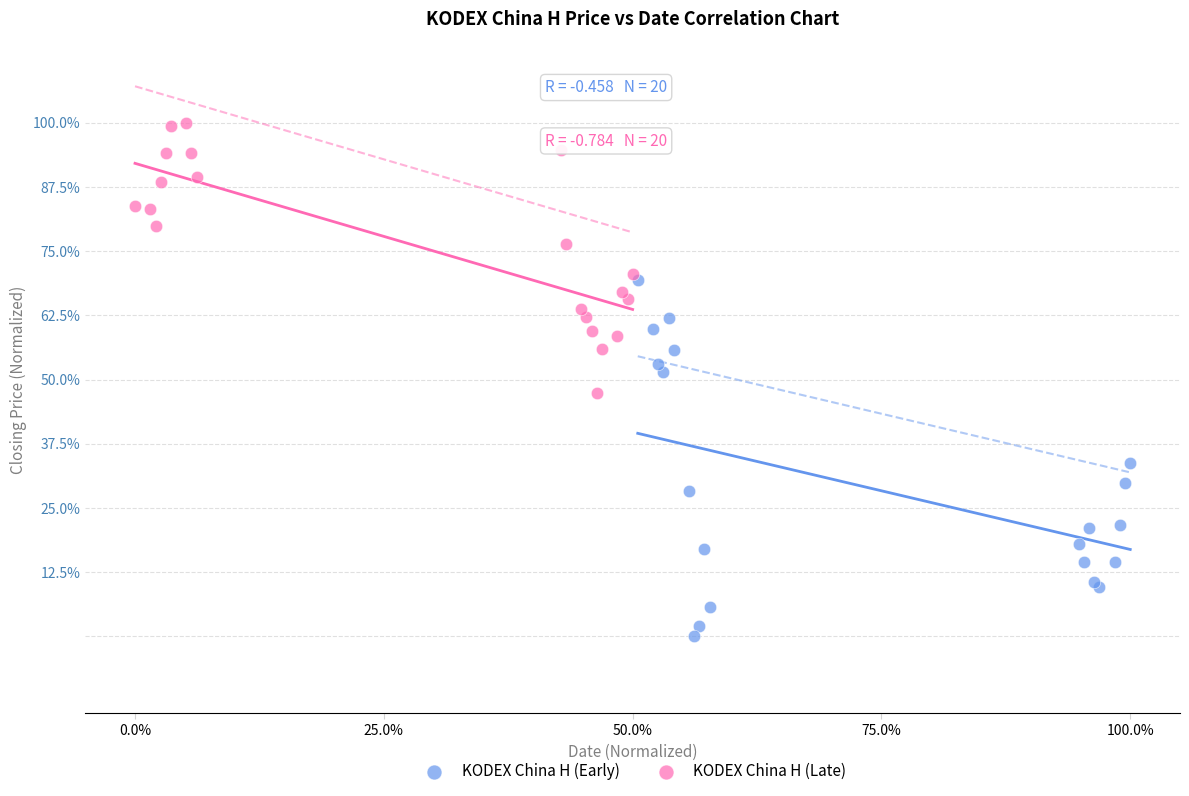

Which series has the largest Y range (max minus min)?

KODEX China H (Early)